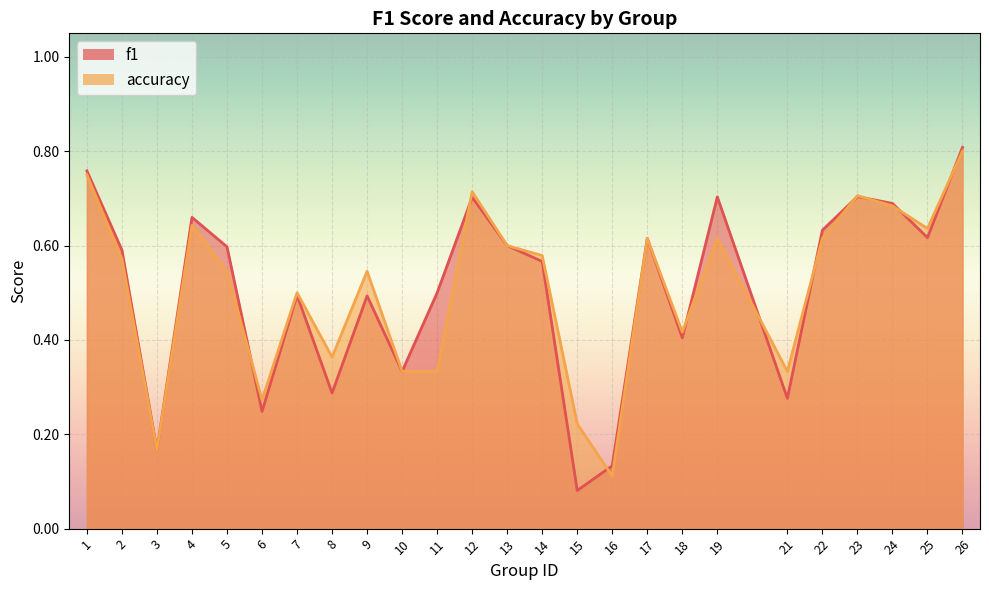

Reading left to right, list all the values displayed in this chart.

f1: 1=0.8	2=0.6	3=0.2	4=0.7	5=0.6	6=0.2	7=0.5	8=0.3	9=0.5	10=0.3	11=0.5	12=0.7	13=0.6	14=0.6	15=0.1	16=0.1	17=0.6	18=0.4	19=0.7	21=0.3	22=0.6	23=0.7	24=0.7	25=0.6	26=0.8
accuracy: 1=0.8	2=0.6	3=0.2	4=0.6	5=0.5	6=0.3	7=0.5	8=0.4	9=0.5	10=0.3	11=0.3	12=0.7	13=0.6	14=0.6	15=0.2	16=0.1	17=0.6	18=0.4	19=0.6	21=0.3	22=0.6	23=0.7	24=0.7	25=0.6	26=0.8